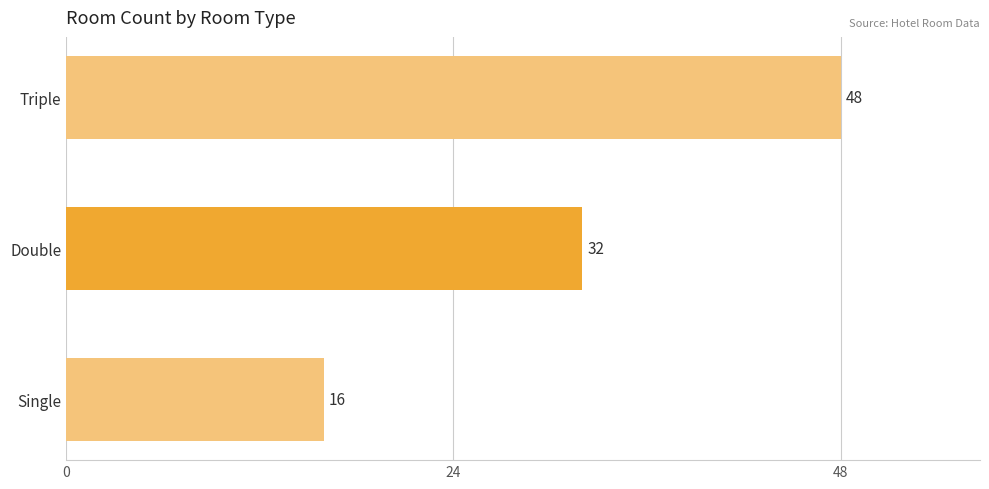

List the labels in order of value, largest first.

Triple, Double, Single